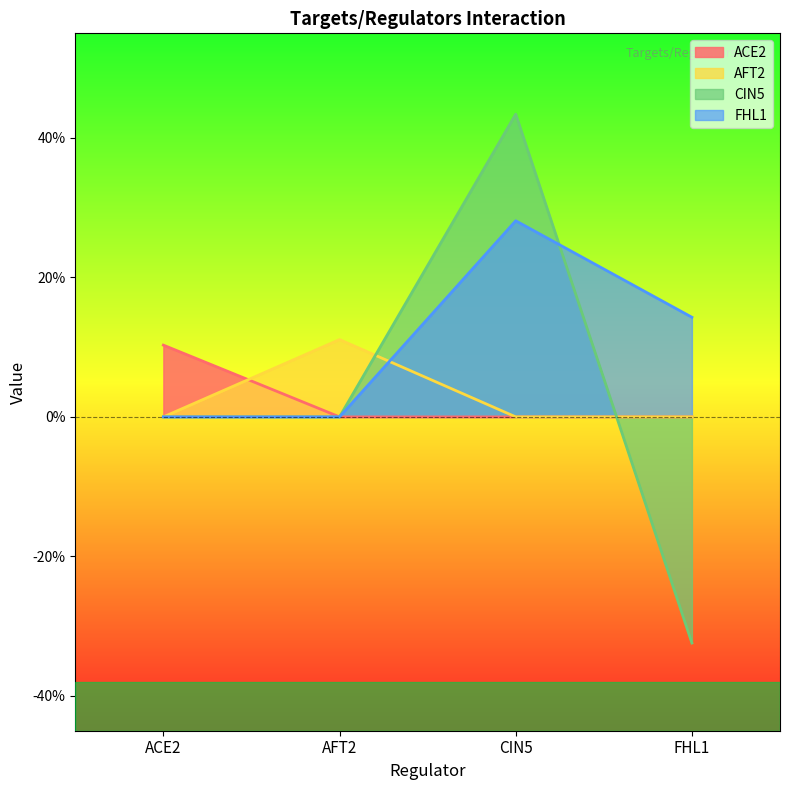

How many CIN5 values are between 0 and 1?

3